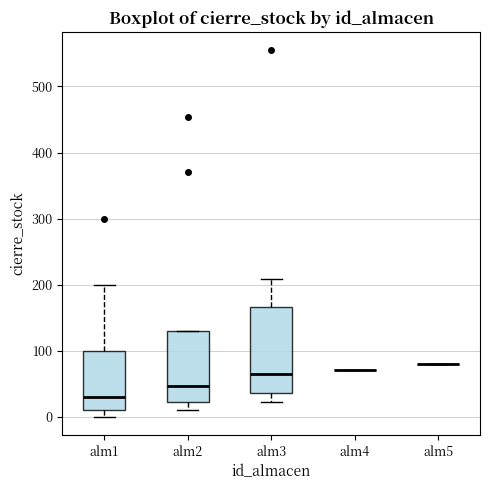

Reading left to right, read every box against the y-axis: the position of its median line, the range the box covers, and the ends of its whiskers. The values are not printed on the chart, so give them approximately, as read against the axis.

alm1: median 30, box 10 to 100, whiskers 0 to 200
alm2: median 50, box 20 to 130, whiskers 10 to 130
alm3: median 70, box 40 to 170, whiskers 20 to 210
alm4: box collapsed to a line at 70, whiskers 70 to 70
alm5: box collapsed to a line at 80, whiskers 80 to 80